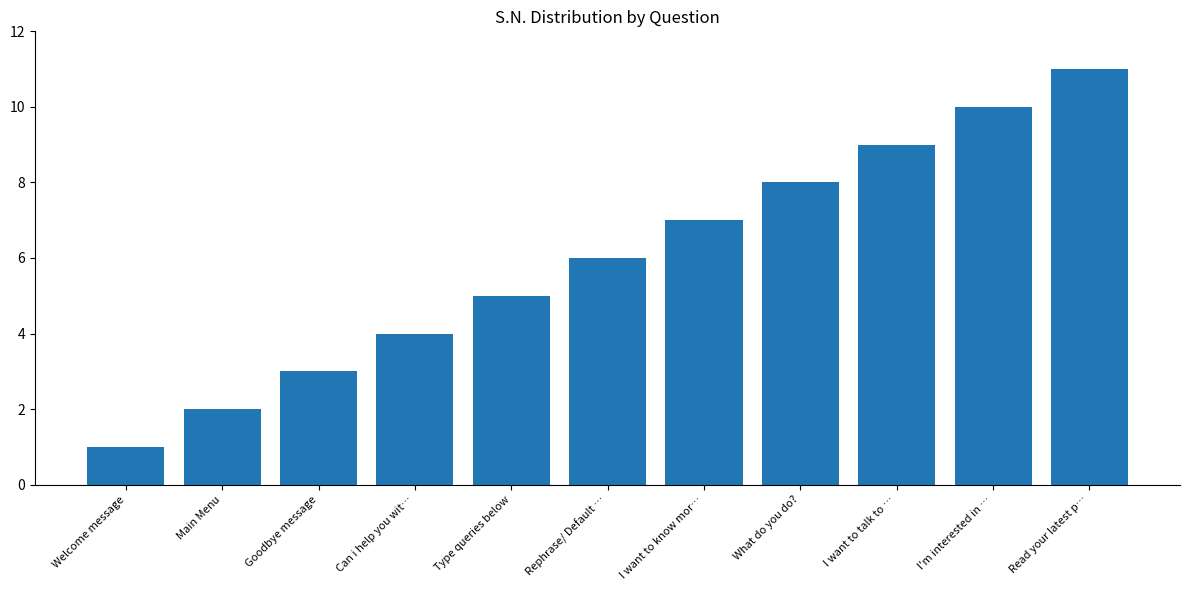

What is the difference between the maximum and second lowest values?

9